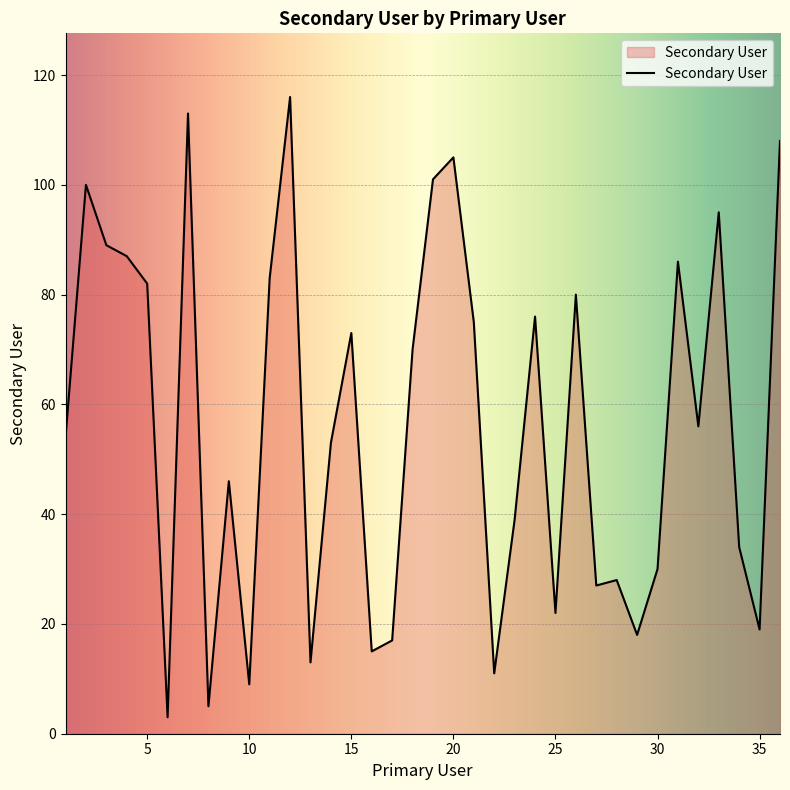

What is the difference between the maximum and minimum values?

113